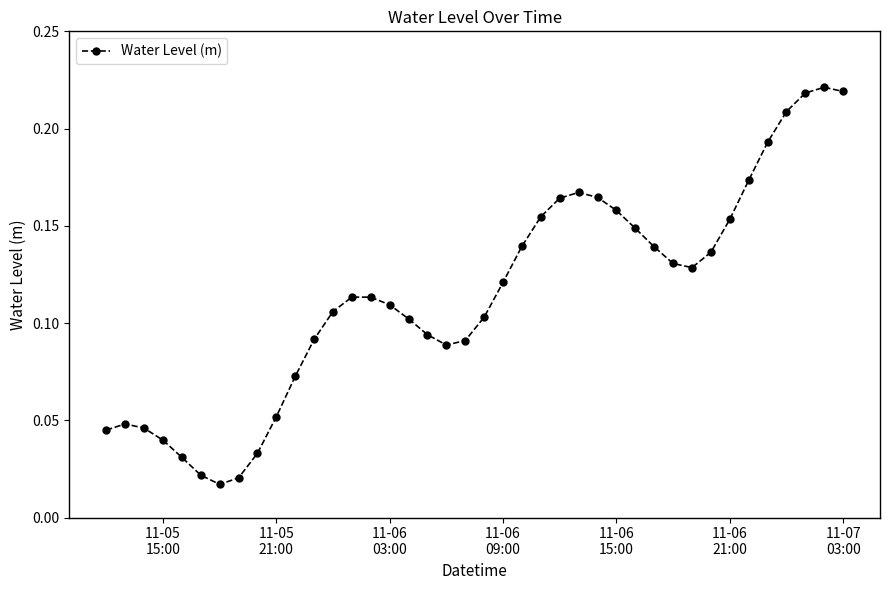

True or false: there are more than 1 points higher than both neighbors.

True